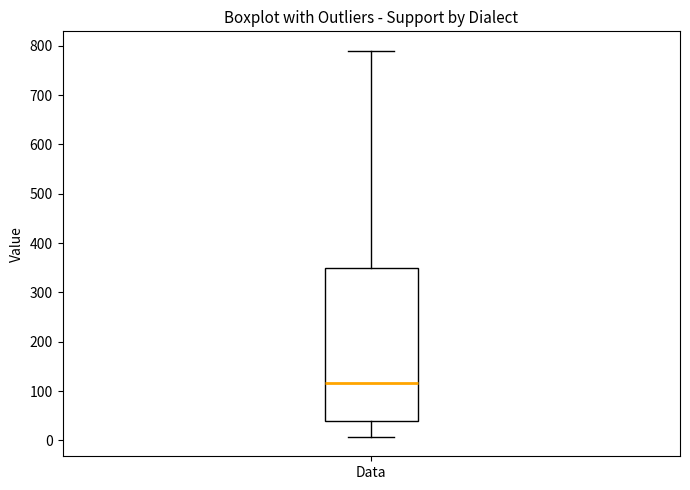

Where is the lower edge of the box for Data on the y-axis? The values are not printed on the chart, so give them approximately, as read against the axis.

40